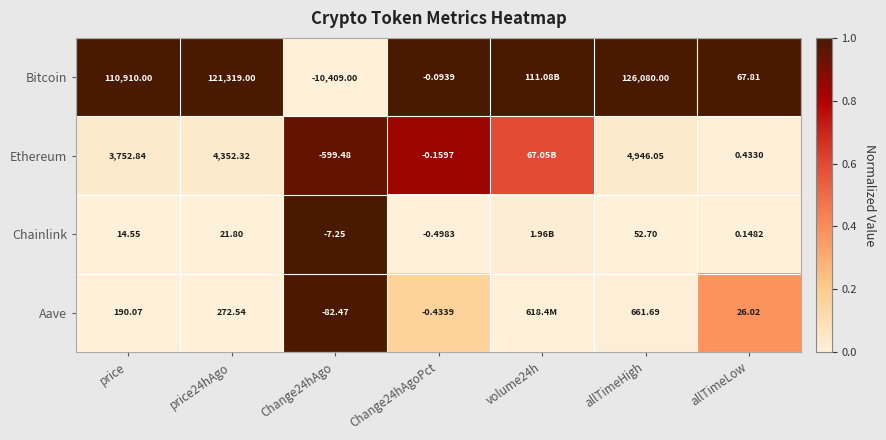

Between volume24h and Change24hAgo, which is larger?

volume24h